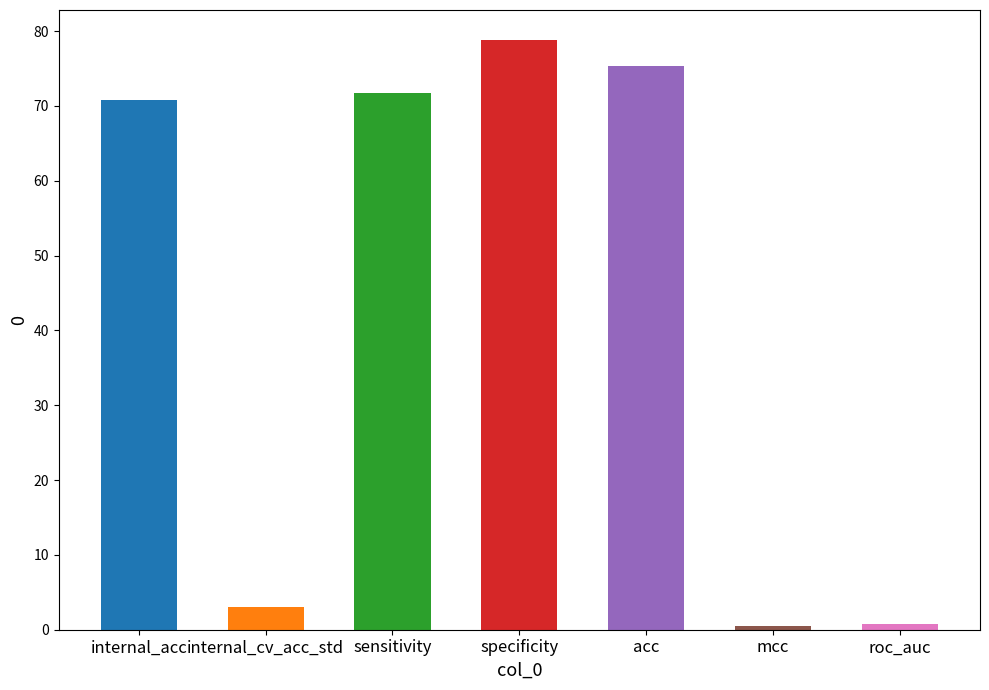

What is the sum of all values?

301.0